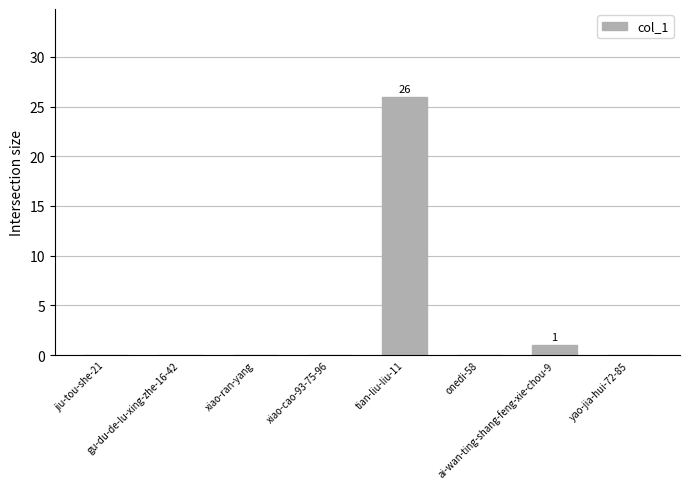

What is the sum of all values?

27